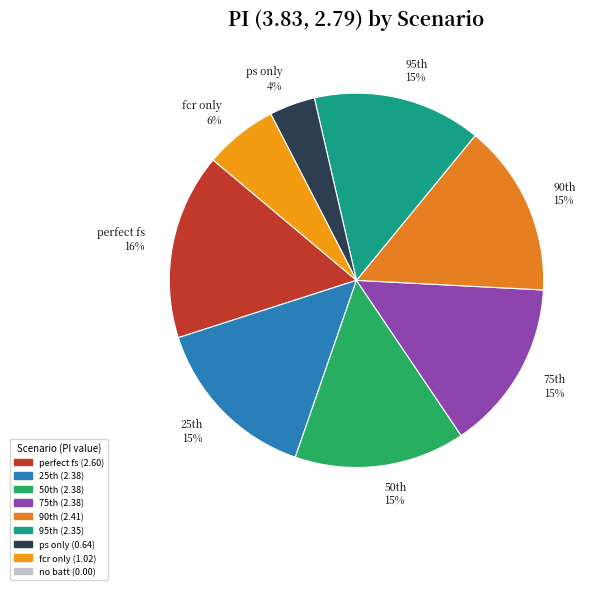

To the nearest percent, what is the difference between the ps only 4% and fcr only 6% slice percentages?

2%